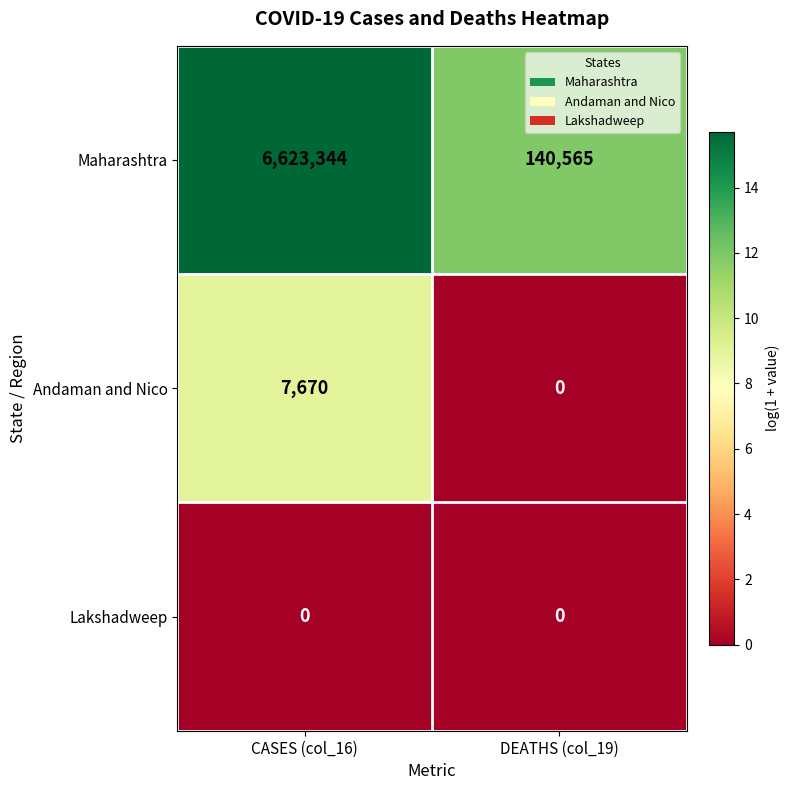

Which series has the widest spread of values?

Maharashtra